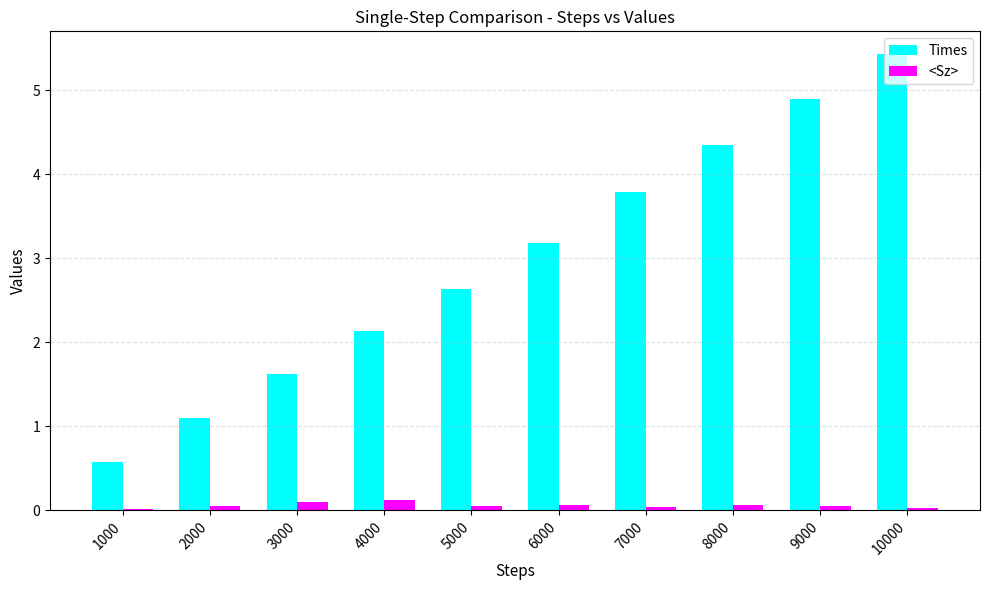

The value of Times at 6000 is 5.1. True or false?

False